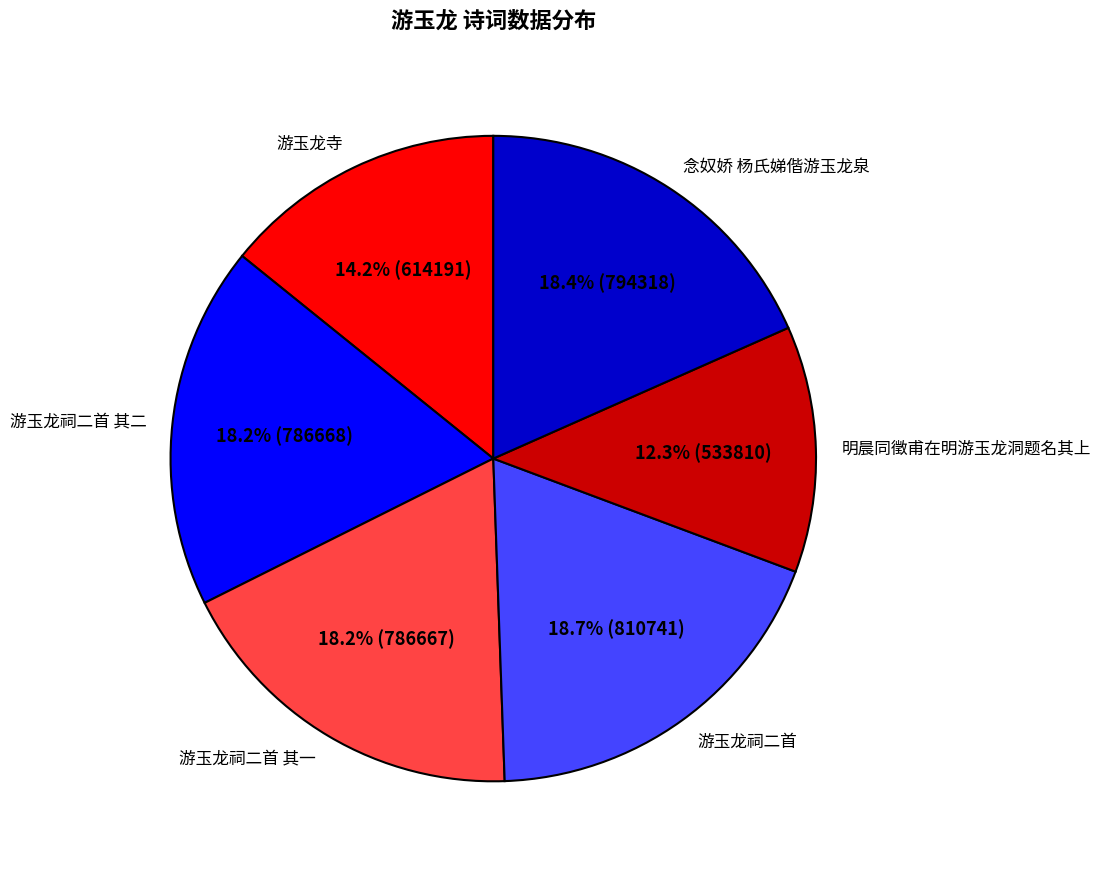

Approximately how many times larger is the value at 明晨同徵甫在明游玉龙洞题名其上 compared to 念奴娇 杨氏娣偕游玉龙泉?

0.7